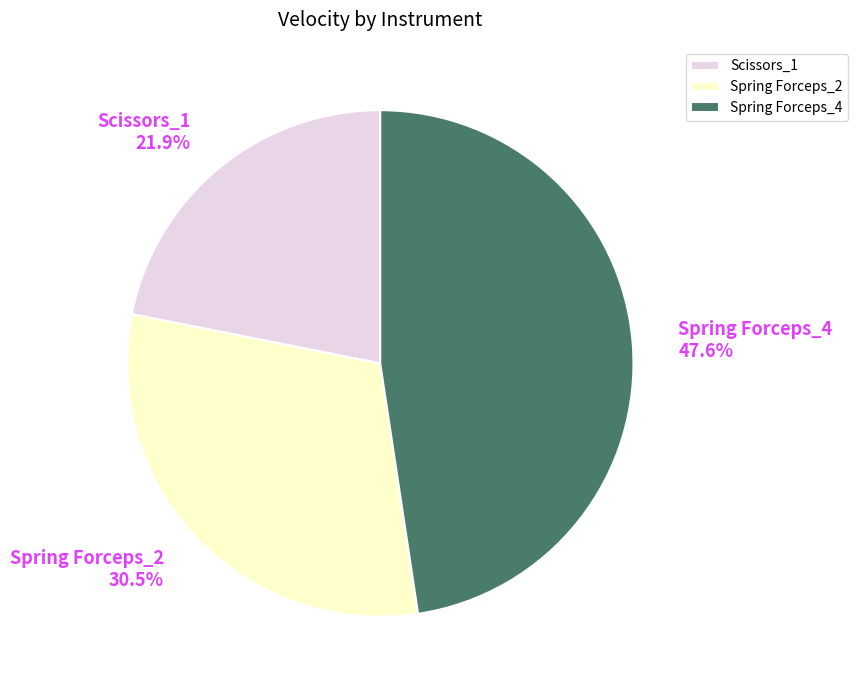

What portion of the pie excludes Spring Forceps_2?

69.5%